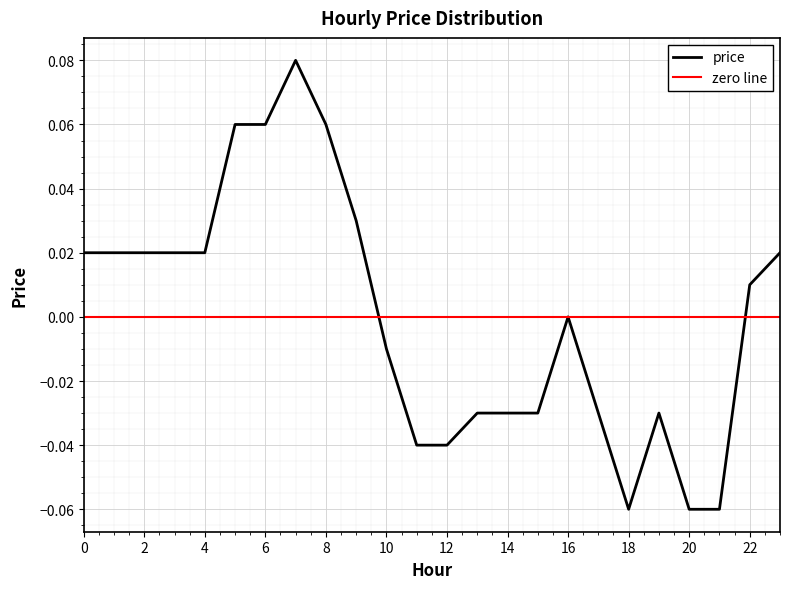

True or false: the data shows 0.0 at 3.

True